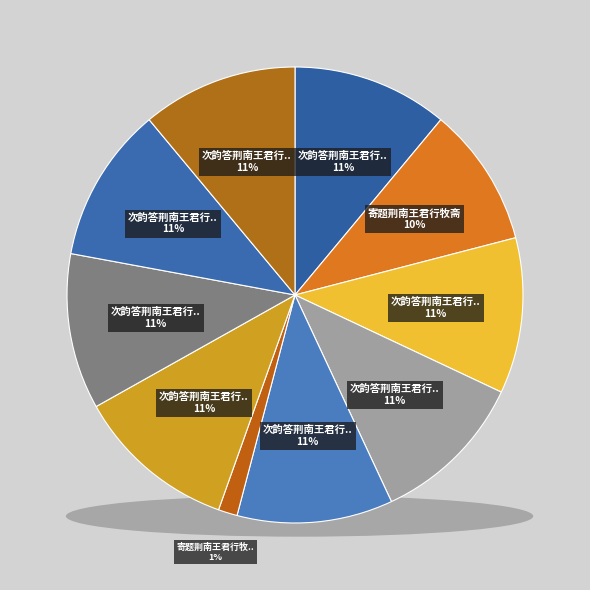

Between 次韵答荆南王君行见寄七首 其一 and 次韵答荆南王君行见寄七首 其六, which is larger?

次韵答荆南王君行见寄七首 其六